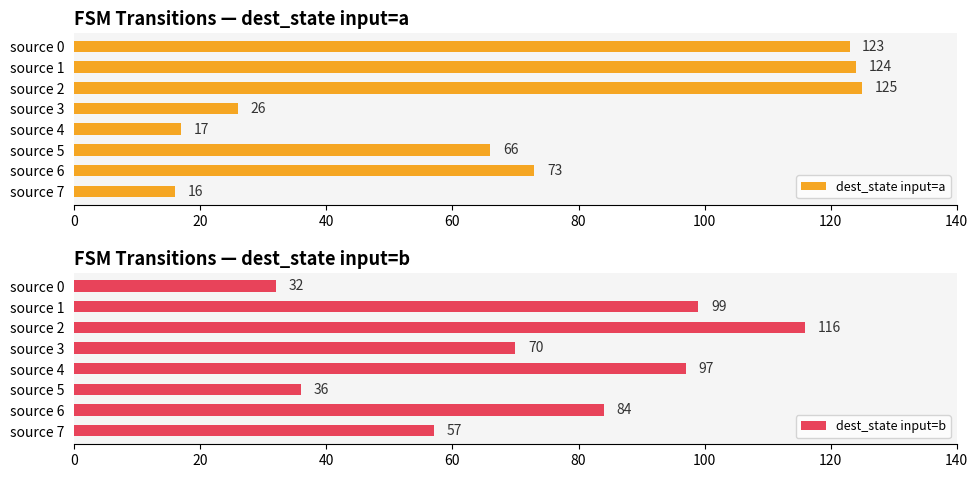

What is the highest value of the dest_state input=a series?

125